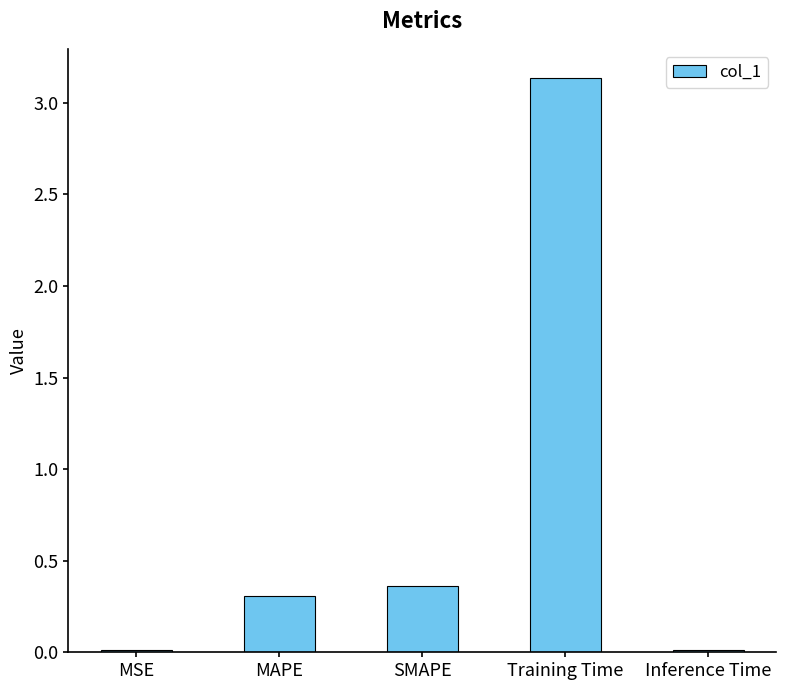

How many categories are shown in the chart?

5